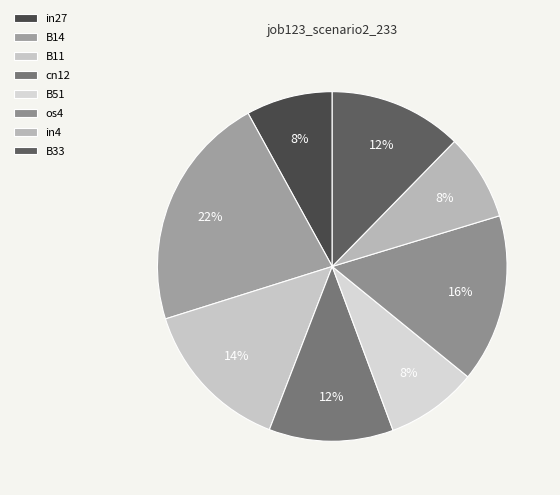

To the nearest percent, what is the difference between the largest and smallest slice percentages?

14%